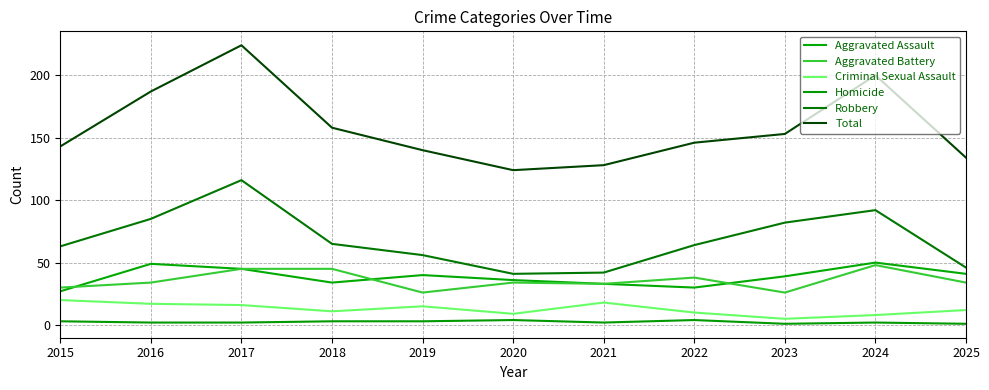

Where is the first local maximum for Homicide?

2020